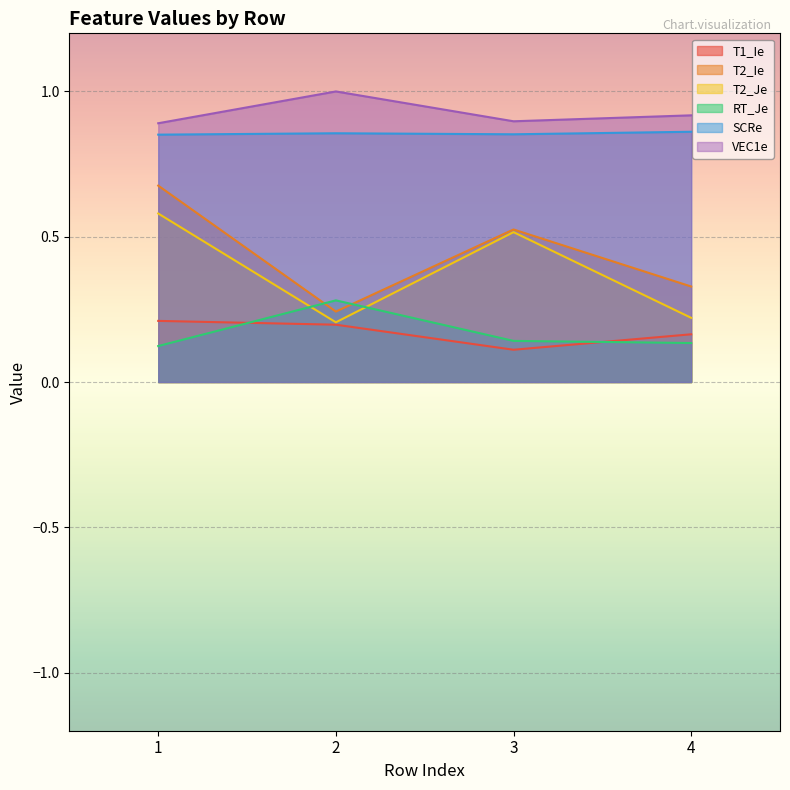

Which label corresponds to the smallest value in the chart?

3